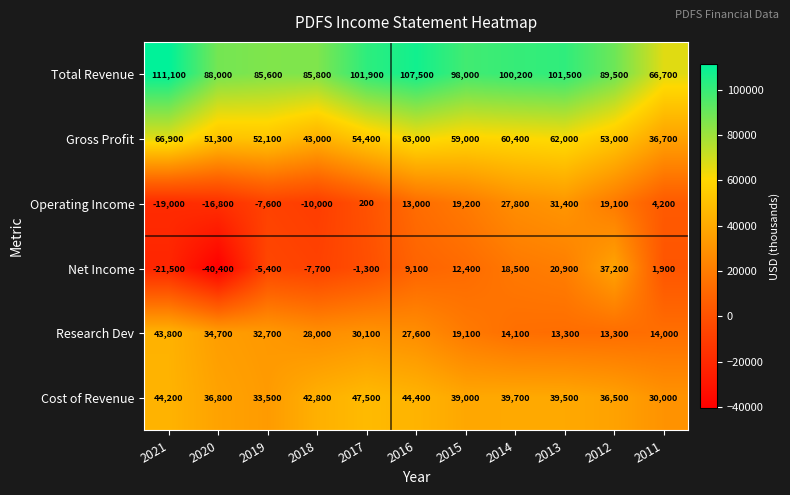

The Gross Profit series shows 71523 at 2017. True or false?

False